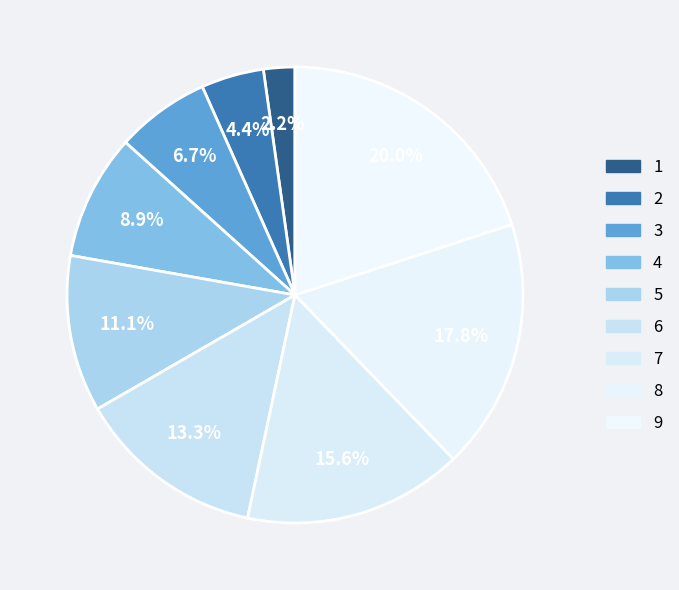

To the nearest percent, what is the average slice percentage?

11%